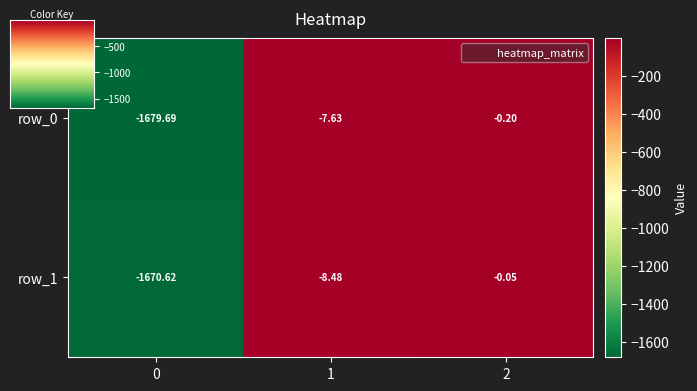

Is the value of row_0 at 2 greater than the value of row_1 at 1?

Yes